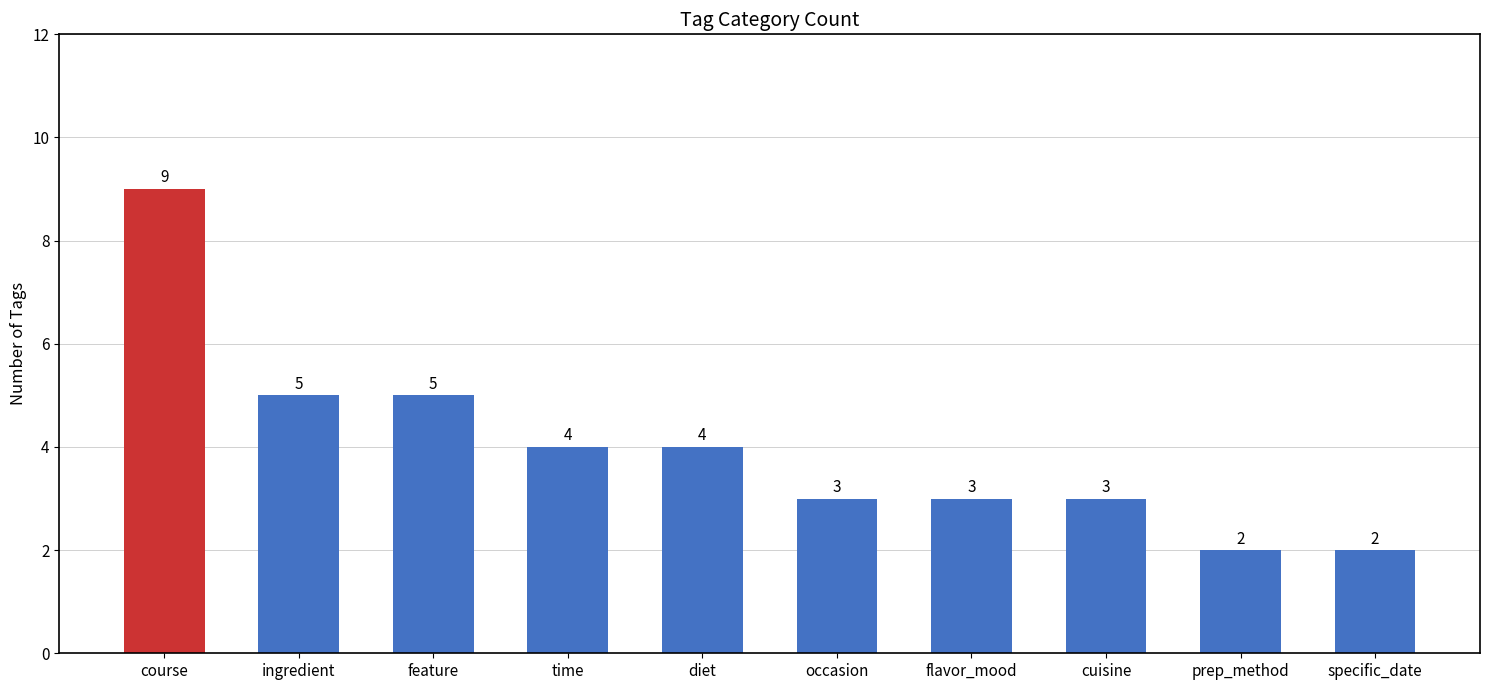

What is the sum of the values at occasion and course?

12